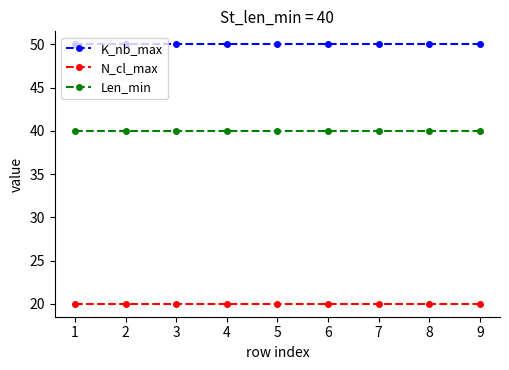

What is the difference between the highest and lowest values at 7?

30